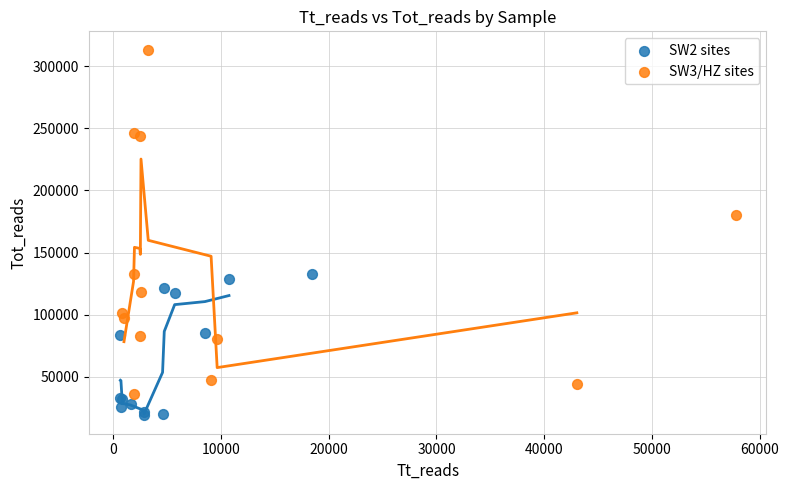

Which series contains the lowest Y value?

SW2 sites